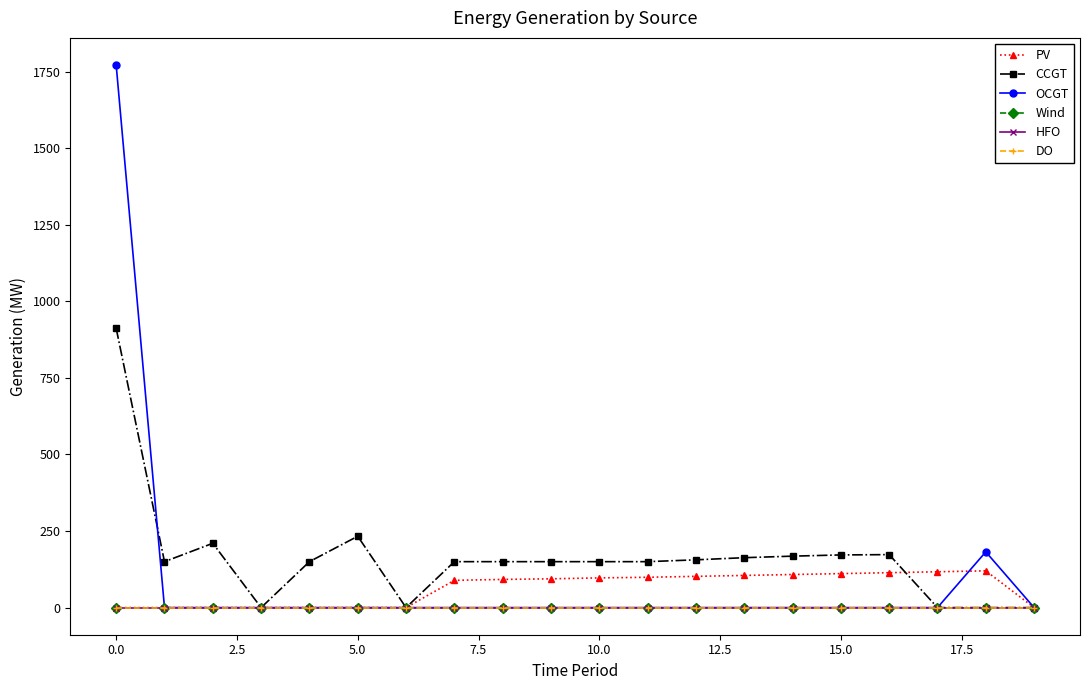

Is this an area chart (filled region under the line)?

No